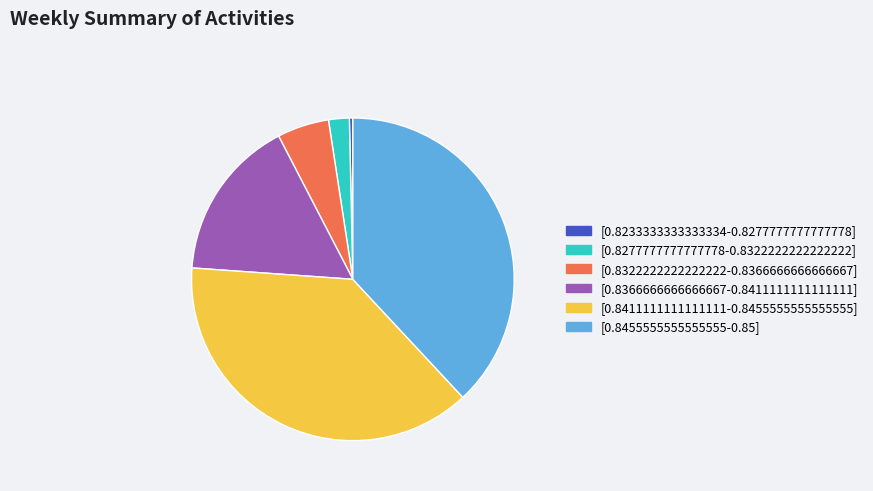

The [0.8277777777777778-0.8322222222222222] slice represents 2% of the pie. True or false?

True